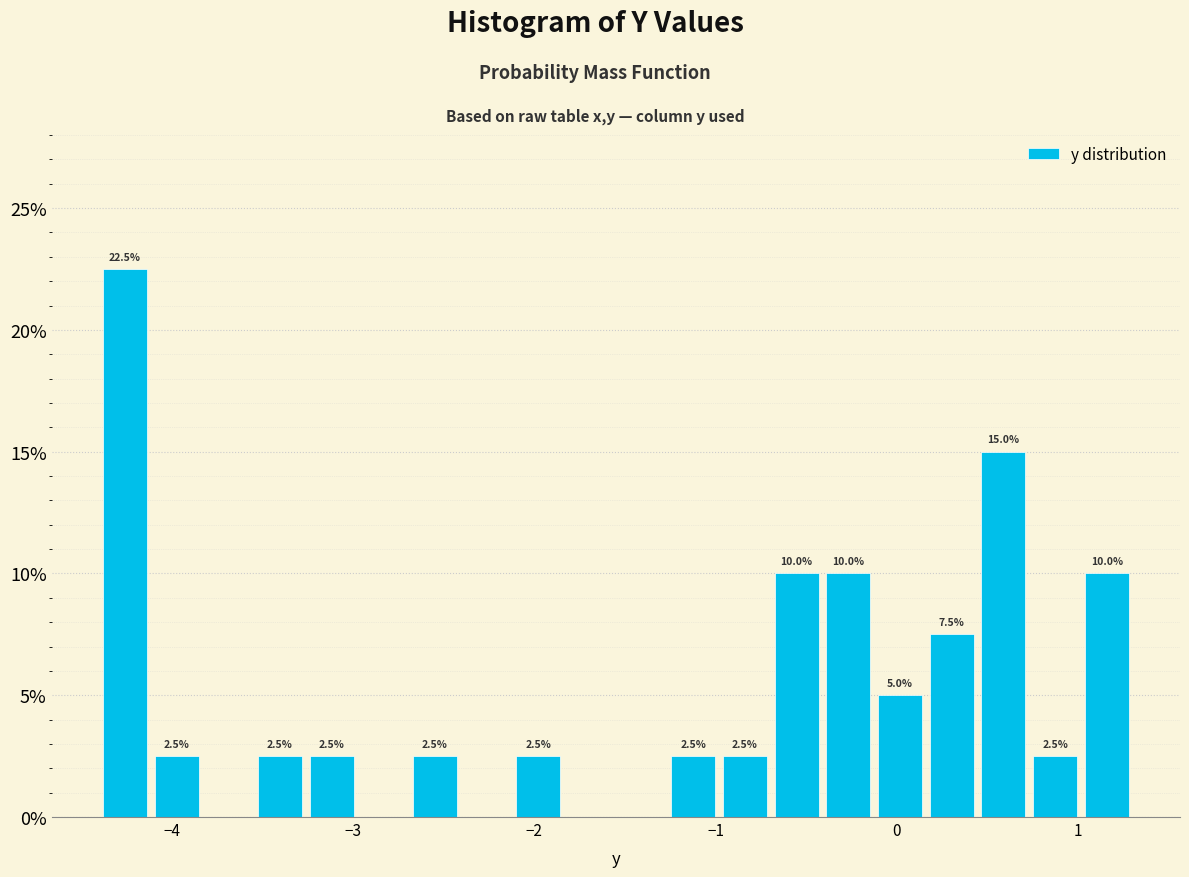

Read against the x-axis, roughly where is the centre of the tallest bar?

-4.3